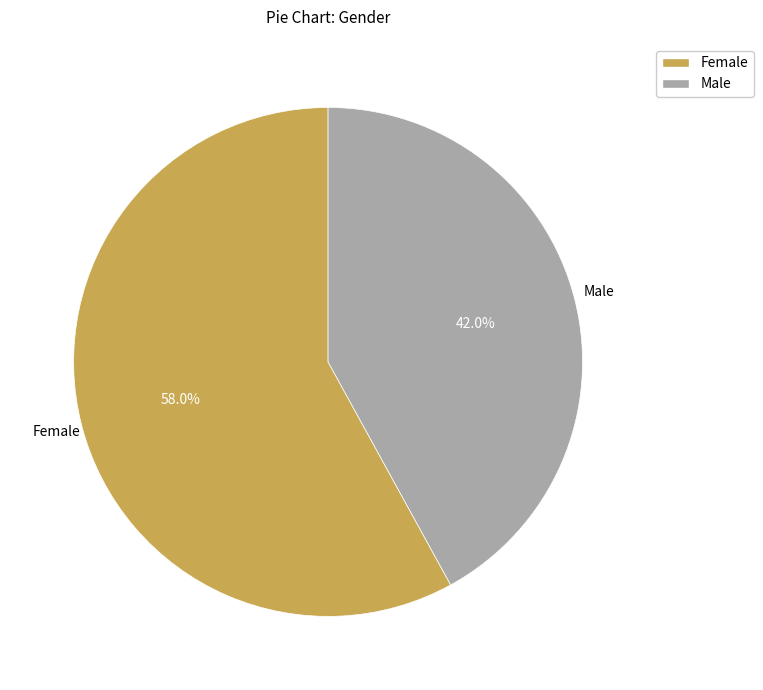

Combined, do Female and Male account for over 50%?

Yes